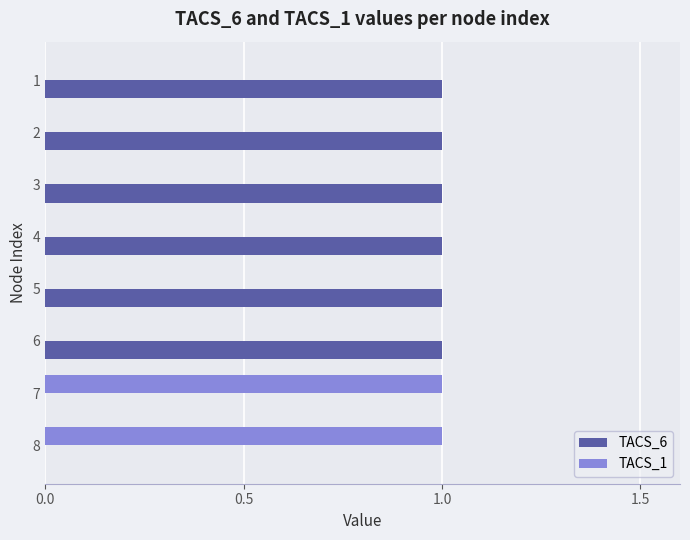

The value of TACS_1 at 8 is 1. True or false?

True